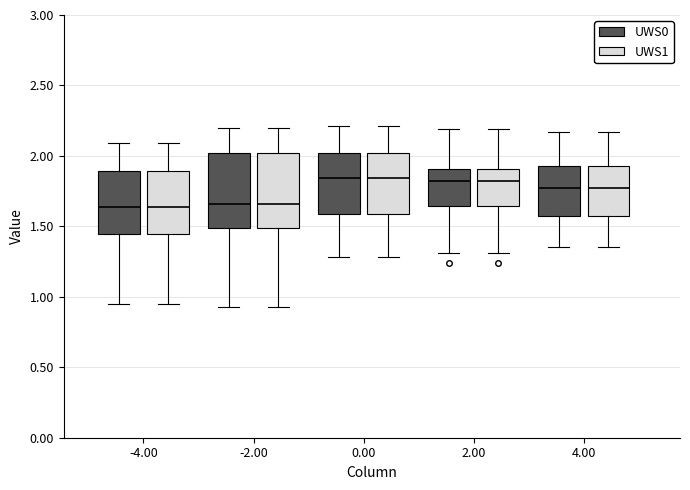

Where does the median line of the box for 2.00 (UWS1) sit on the y-axis? The values are not printed on the chart, so give them approximately, as read against the axis.

1.85